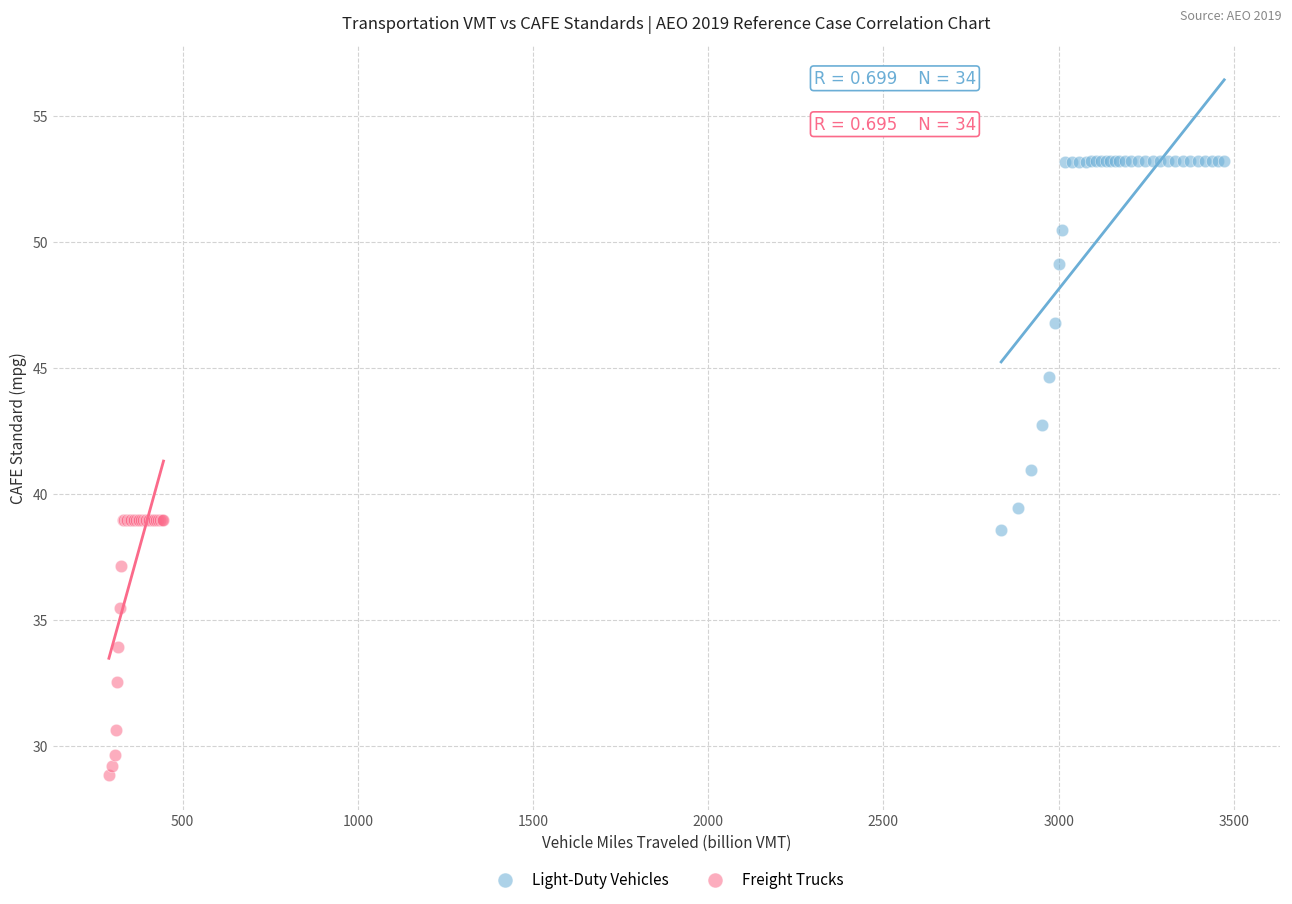

Which series has the widest spread of Y values?

Light-Duty Vehicles